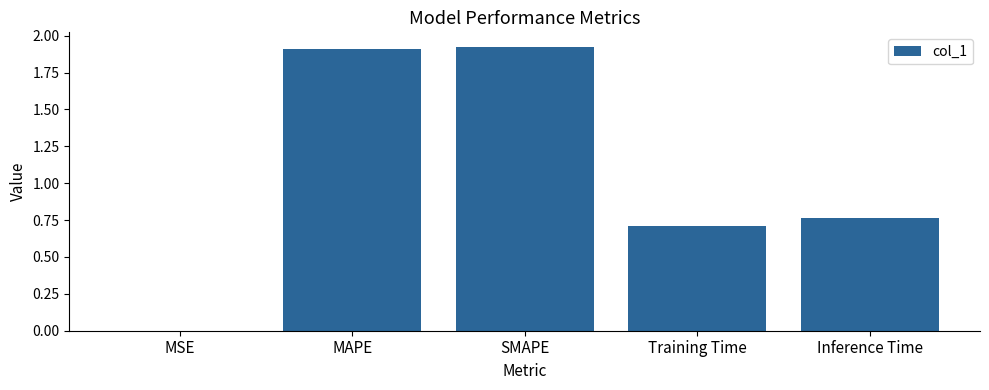

Which has a higher value, Training Time or MAPE?

MAPE